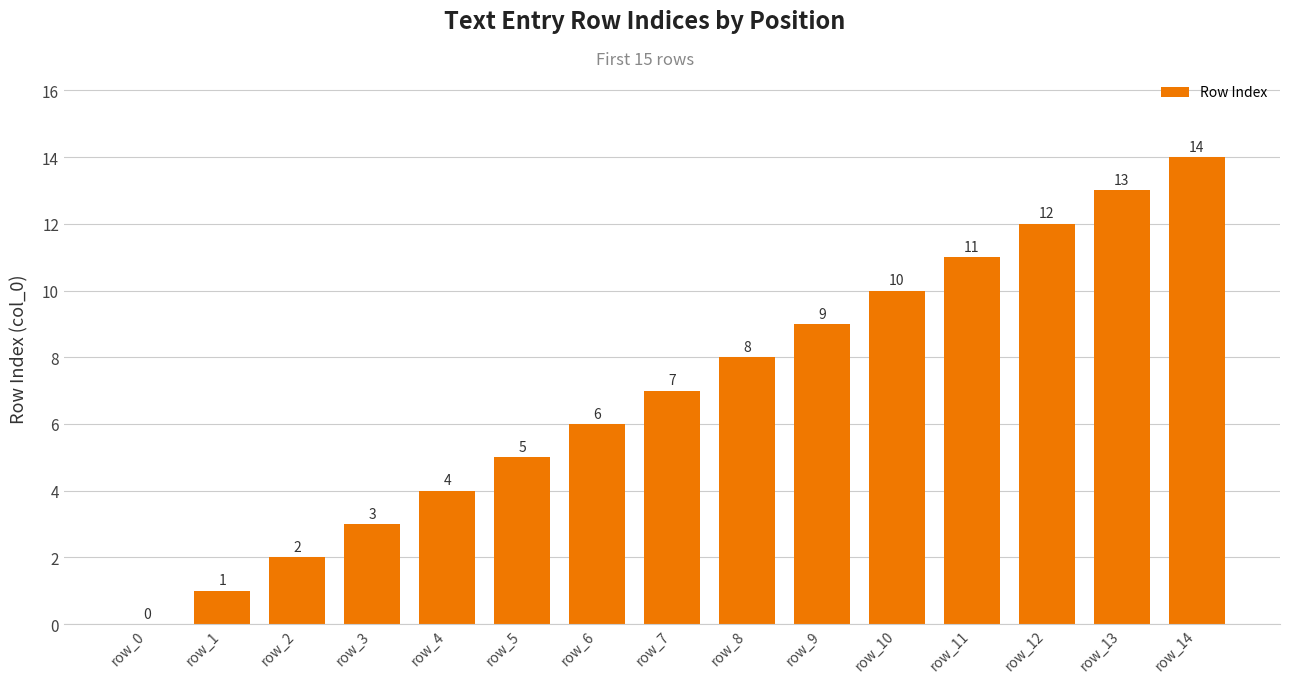

Which category has the highest value across all series?

row_14